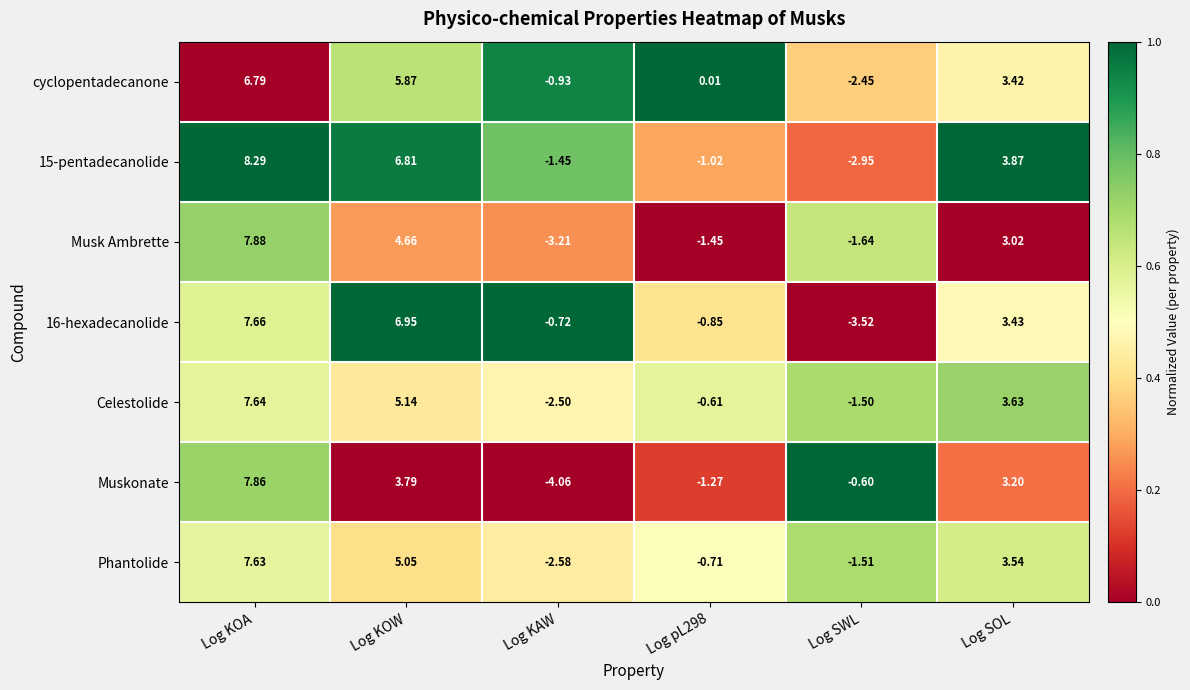

At Log KAW, list the series in order from largest to smallest.

16-hexadecanolide, cyclopentadecanone, 15-pentadecanolide, Celestolide, Phantolide, Musk Ambrette, Muskonate